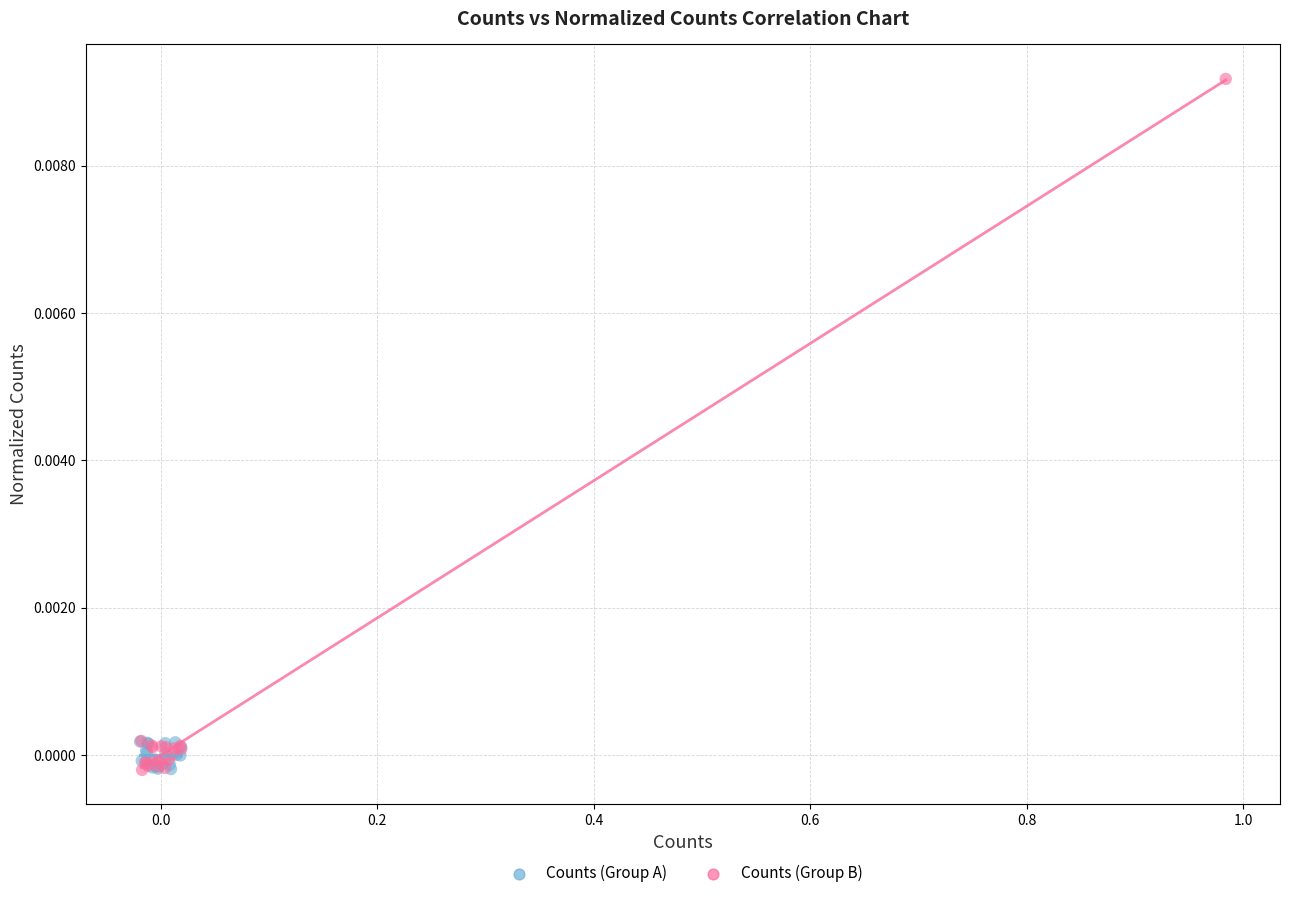

Which series has the widest spread of Y values?

Counts (Group B)